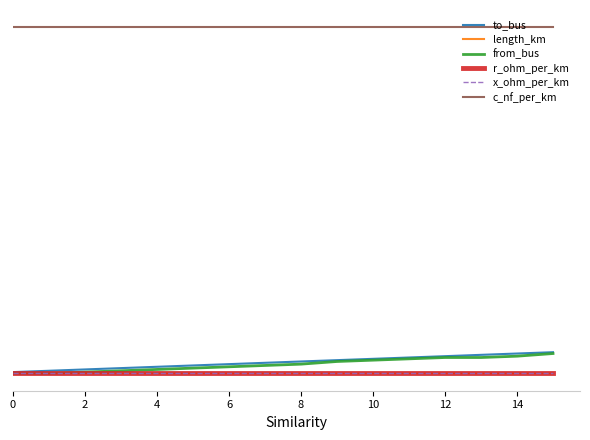

Is this an area chart (filled region under the line)?

No